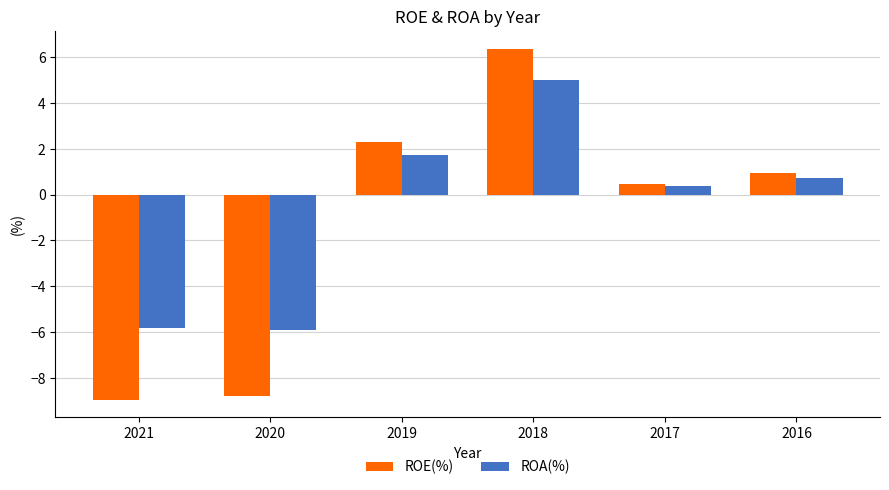

What is the spread (max minus min) of values at 2019?

0.6